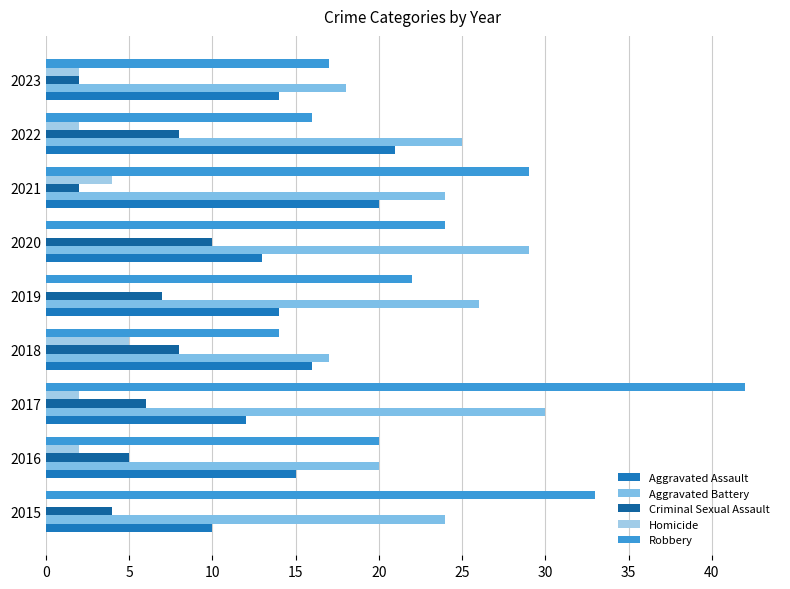

How many groups of bars are there?

9